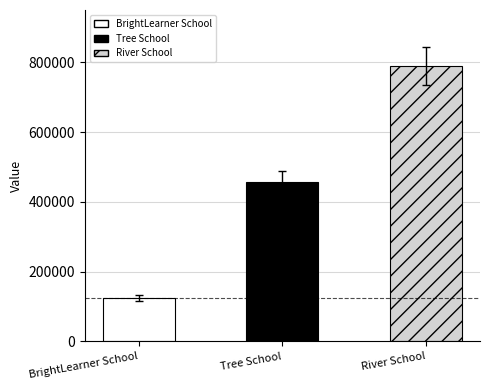

Reading left to right, what are all the values shown in this chart?

123123	456456	789789